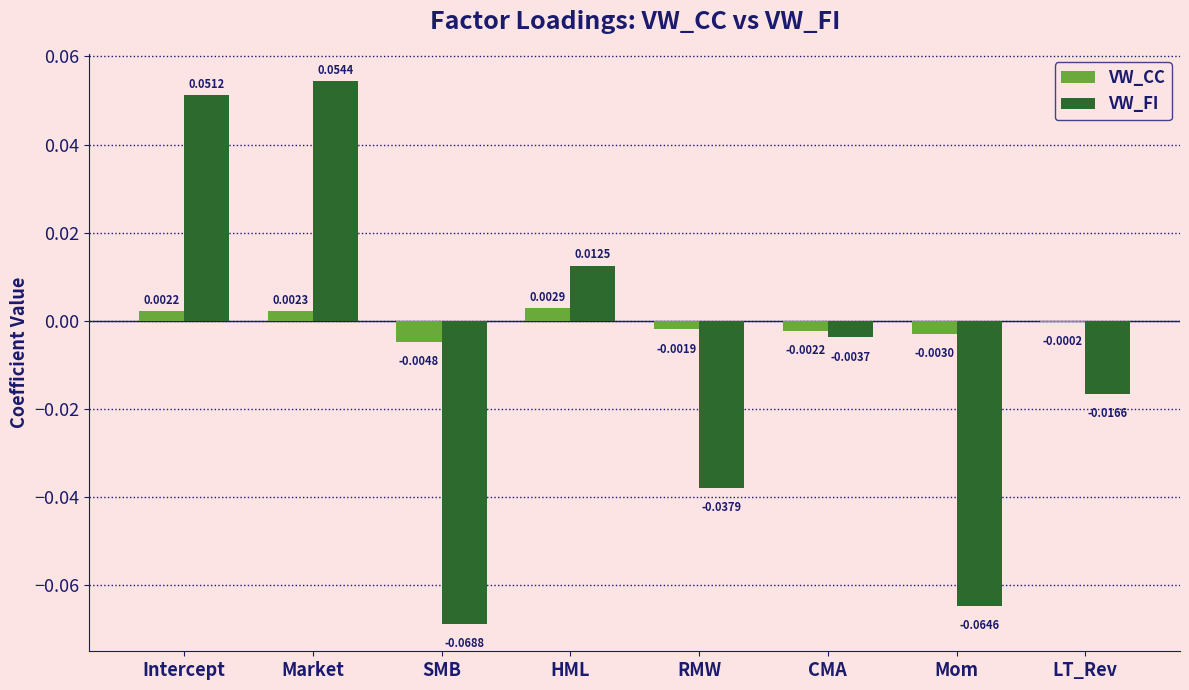

Where does the VW_CC series first go above 0?

Intercept